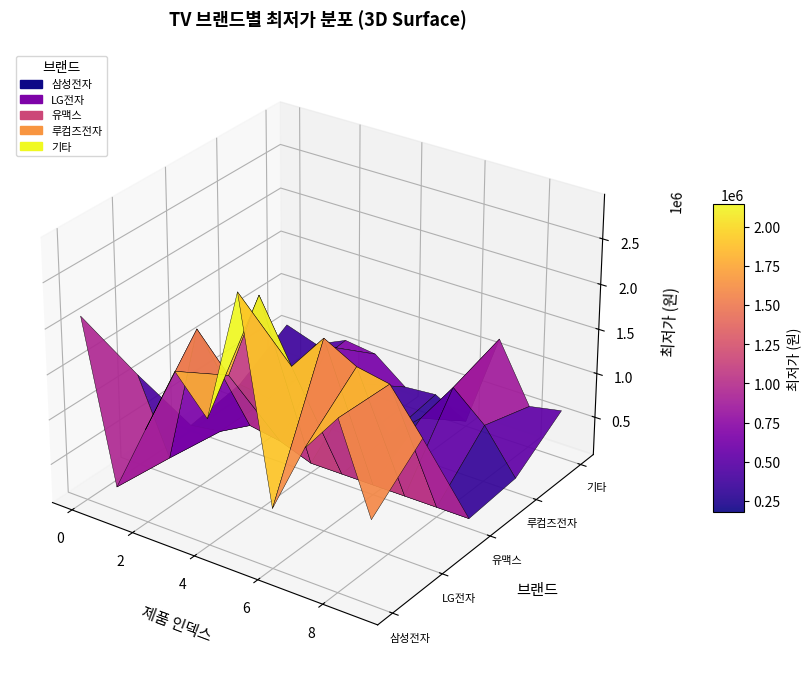

Reading left to right, extract all data points from this chart.

삼성전자: 2112510	337140	1101050	1858910	1464790	2924140	734230	1513630	1955530	999000
LG전자: 1094780	265510	1834860	1439990	2425000	1769990	2189990	2000000	1931070	1470000
유맥스: 129000	179000	369000	309000	179000	179000	179000	179000	179000	179000
루컴즈전자: 229000	179000	548990	1018500	709000	229000	548990	1018500	709000	229000
기타: 566100	449000	609000	561600	289770	319000	126000	1195000	539000	609000